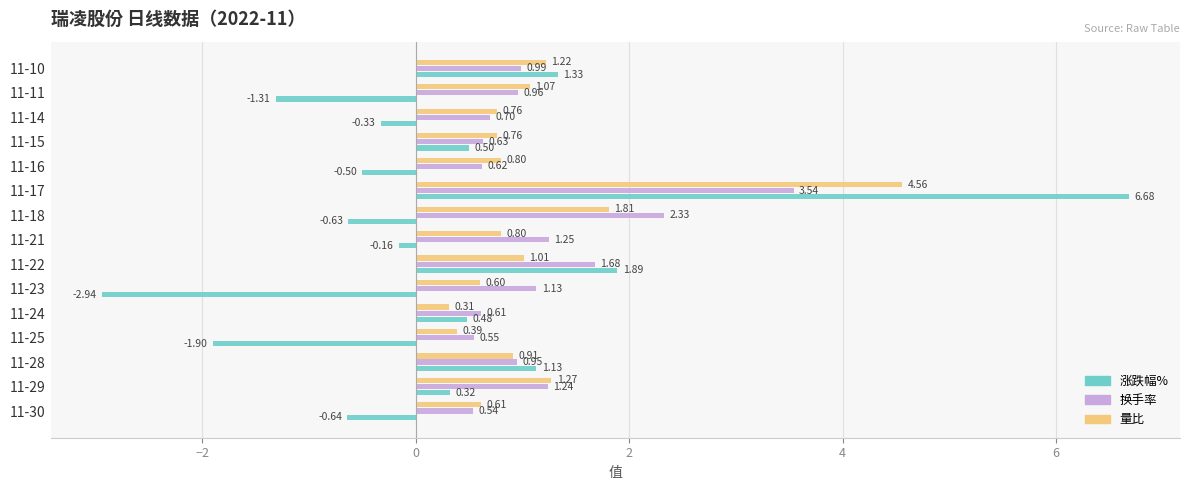

Rank the categories by 换手率 value from lowest to highest.

11-30, 11-25, 11-24, 11-16, 11-15, 11-14, 11-28, 11-11, 11-10, 11-23, 11-29, 11-21, 11-22, 11-18, 11-17